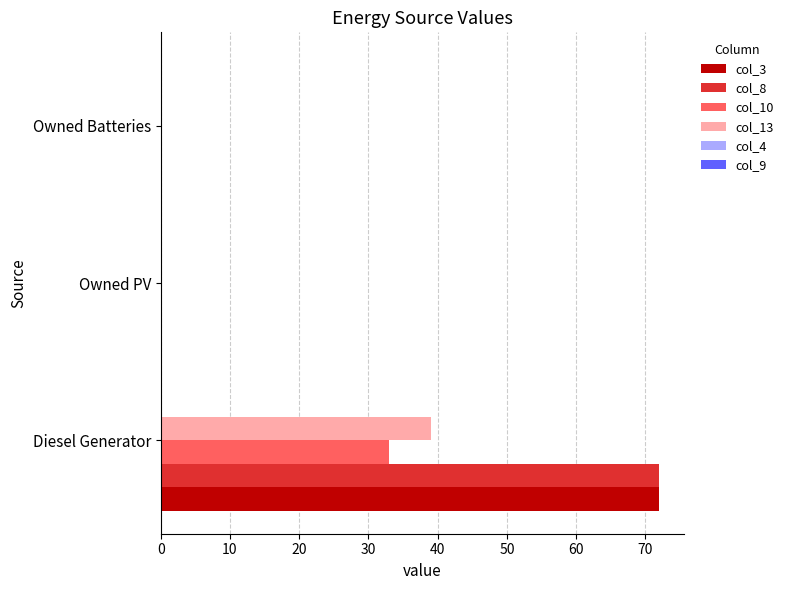

How many col_13 values are between 0 and 39?

3